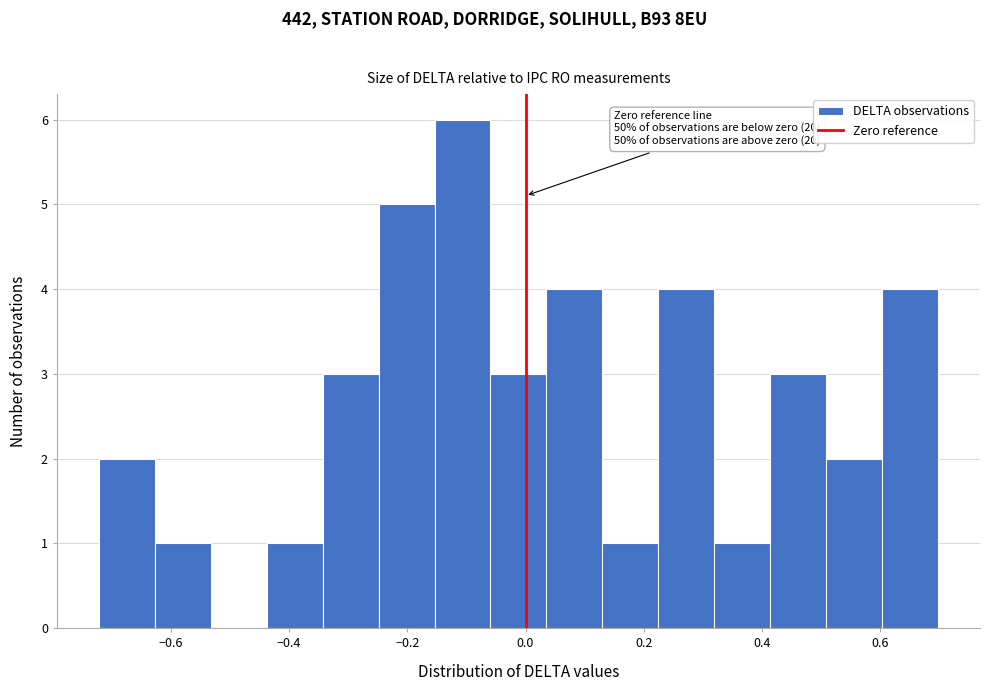

Over which range of the x-axis is the bar tallest?

-0.16 to -0.06